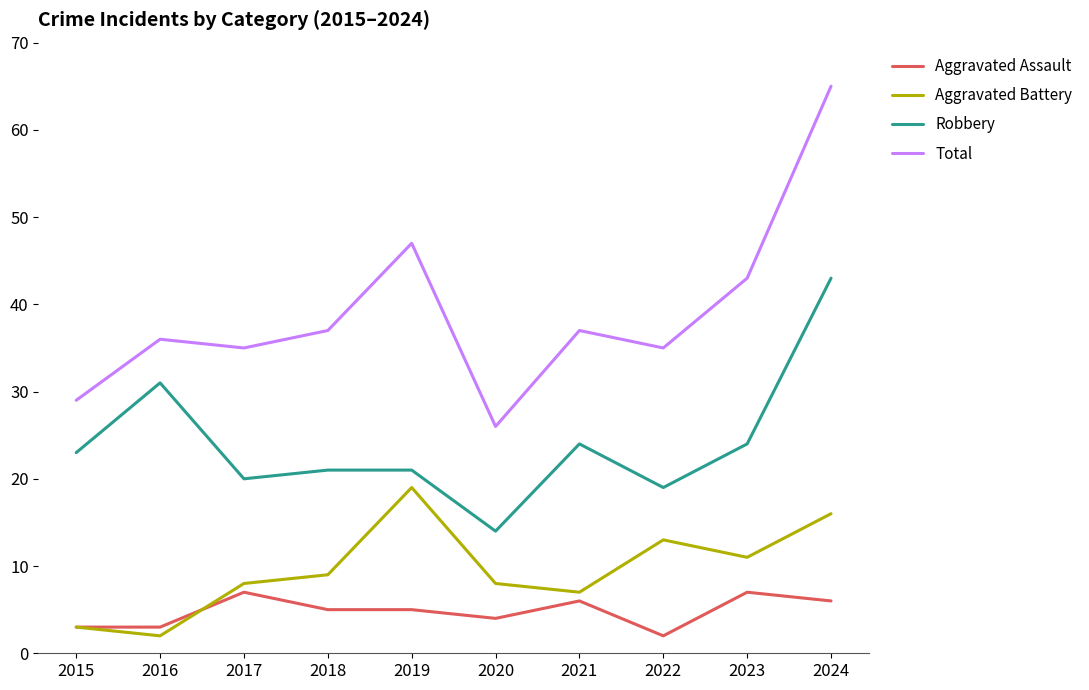

What is the sum of all Total values?

390